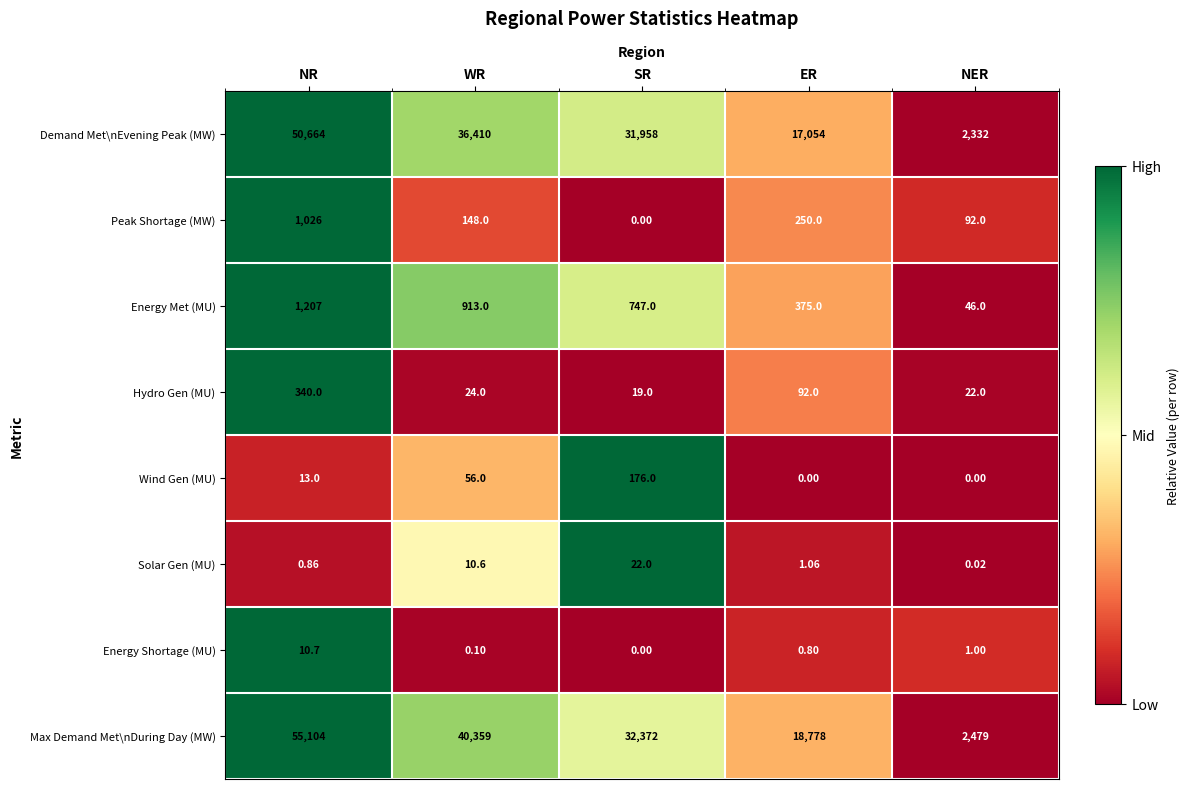

Rank the series by their maximum value, from lowest to highest.

Energy Shortage (MU), Solar Gen (MU), Wind Gen (MU), Hydro Gen (MU), Peak Shortage (MW), Energy Met (MU), Demand Met\nEvening Peak (MW), Max Demand Met\nDuring Day (MW)